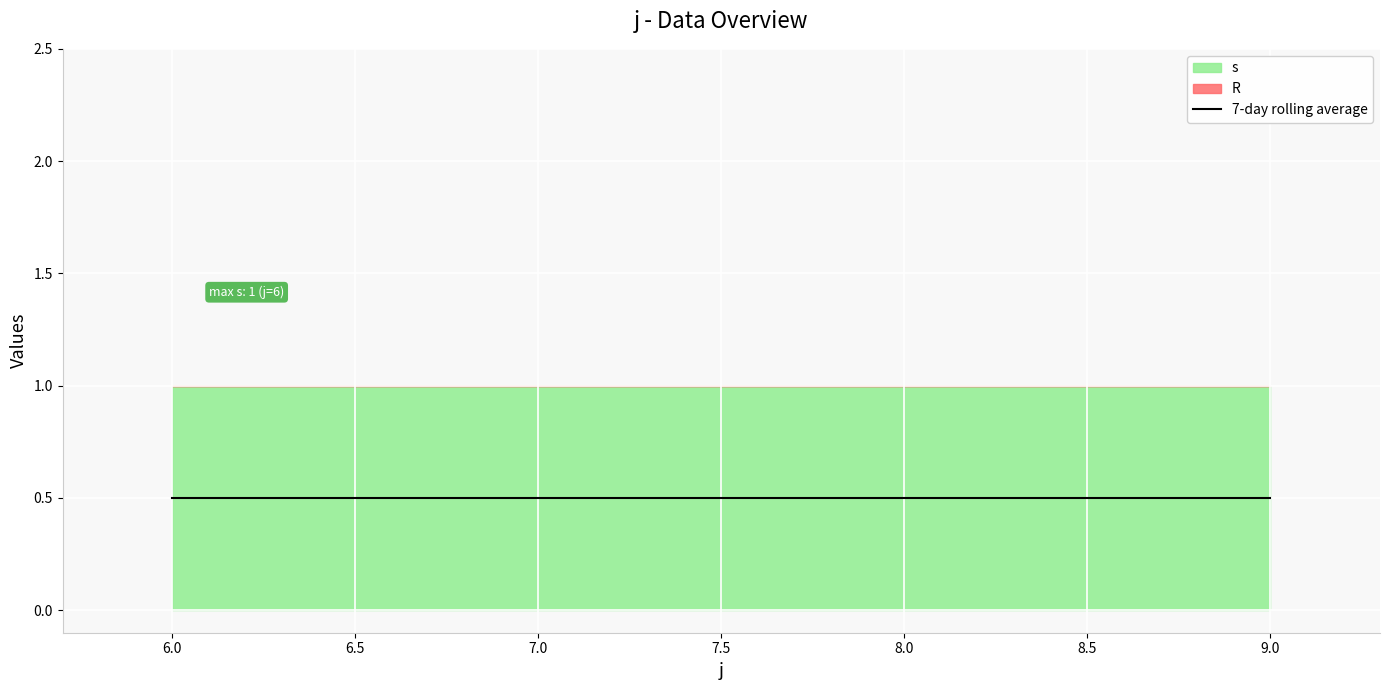

True or false: R has a value of 0 at 6.

True